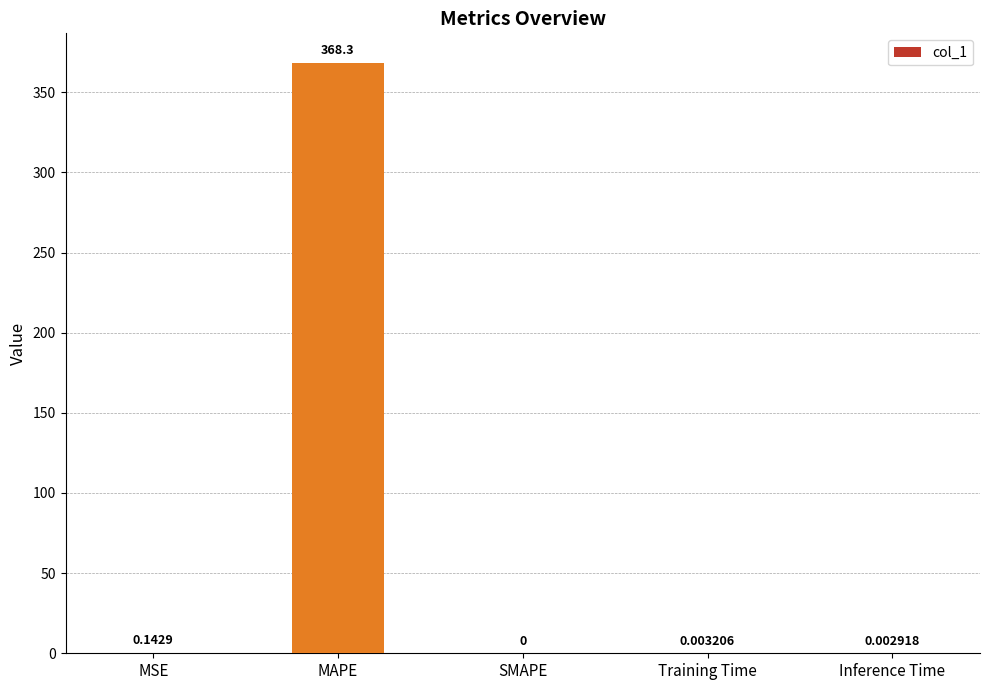

Which category has the highest value across all series?

MAPE